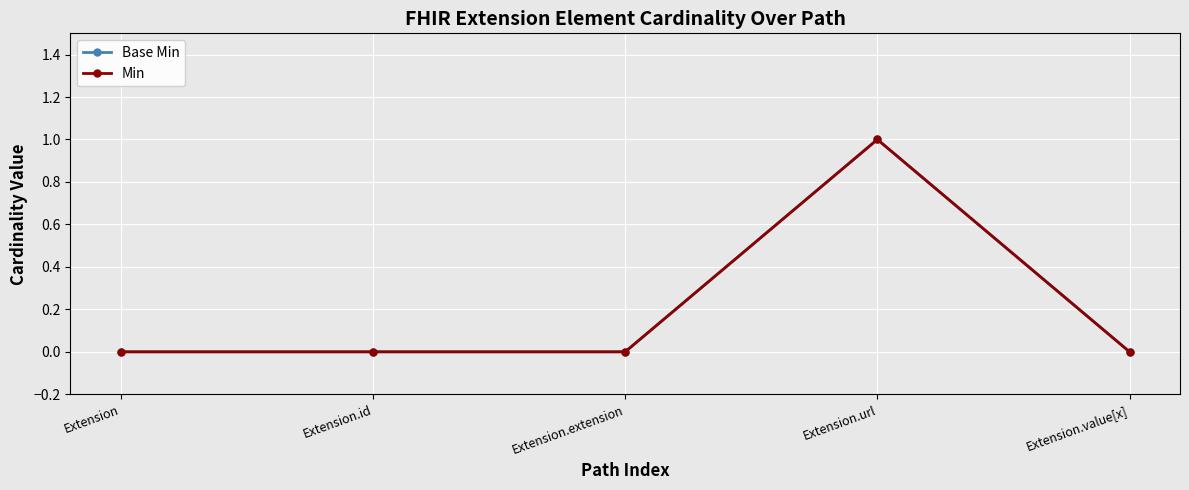

Reading left to right, extract all data points from this chart.

Base Min: Extension=0	Extension.id=0	Extension.extension=0	Extension.url=1	Extension.value[x]=0
Min: Extension=0	Extension.id=0	Extension.extension=0	Extension.url=1	Extension.value[x]=0